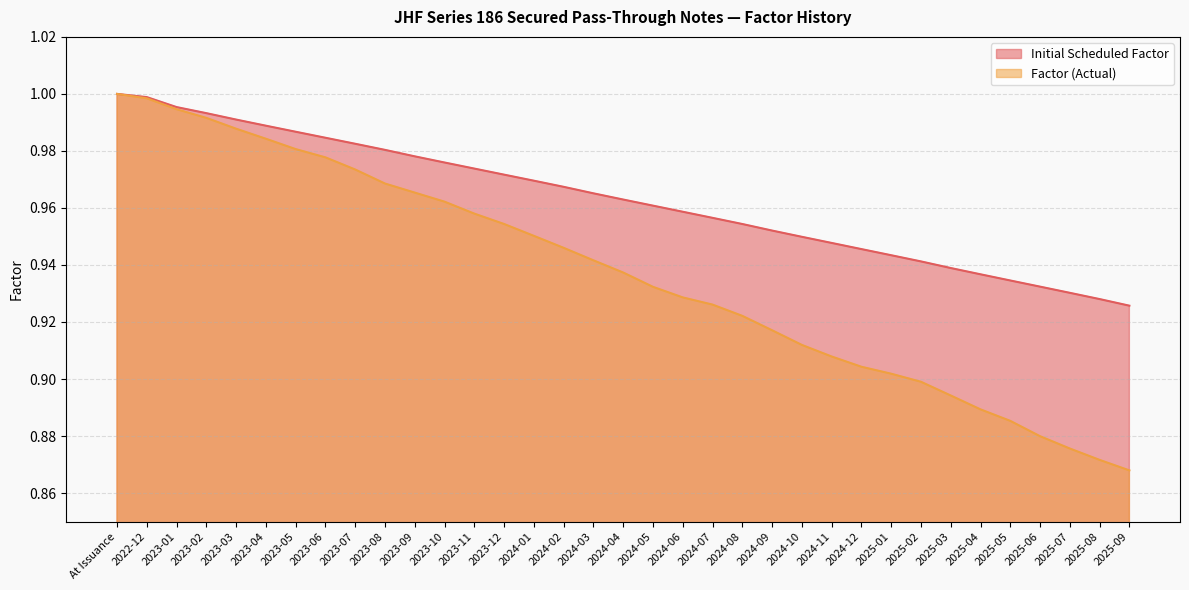

What are all the series names shown in the legend?

Initial Scheduled Factor, Factor (Actual)